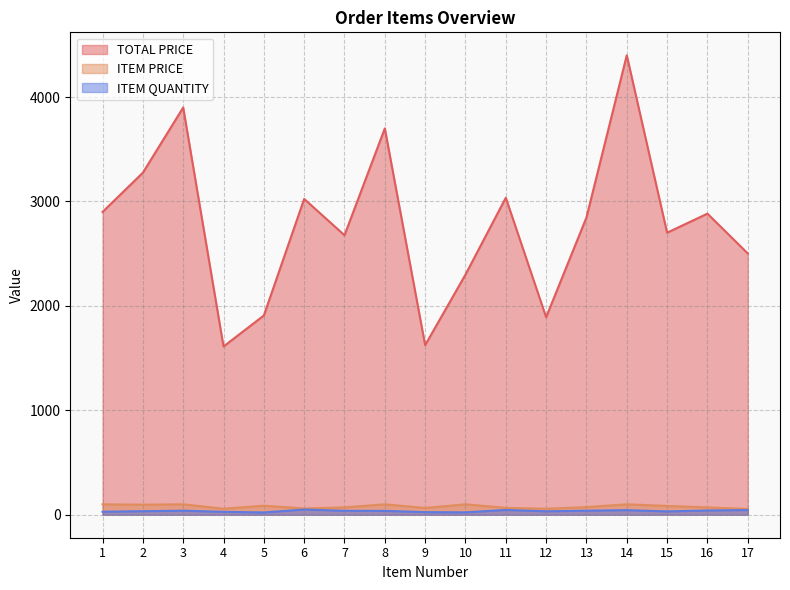

How many lines are shown in the chart?

3